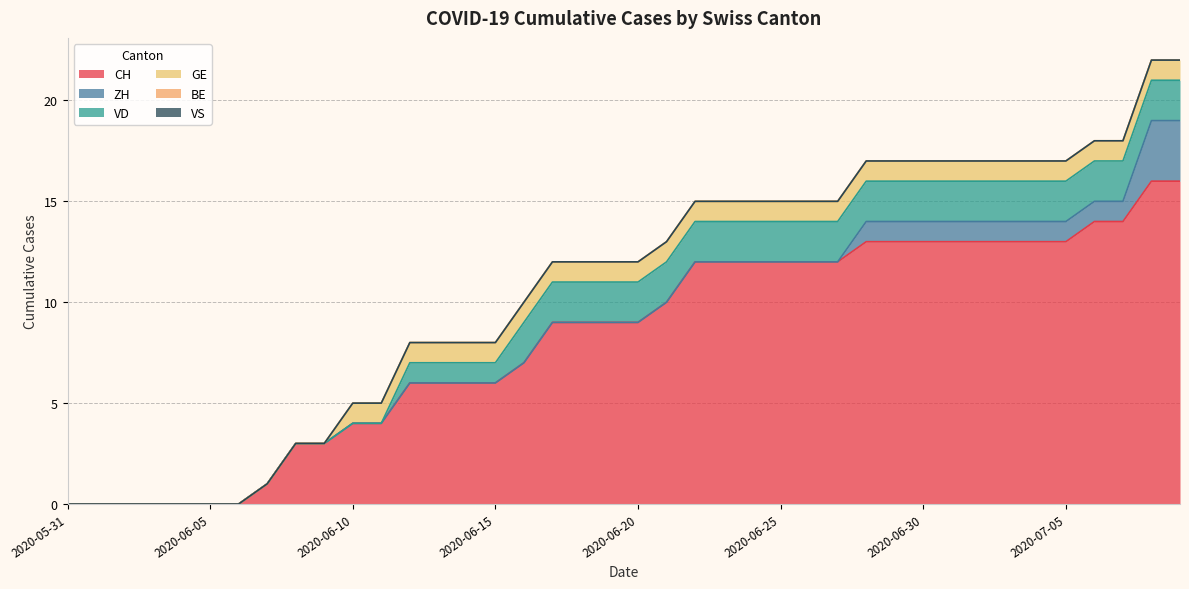

The VD series shows -1 at 2020-06-06. True or false?

False